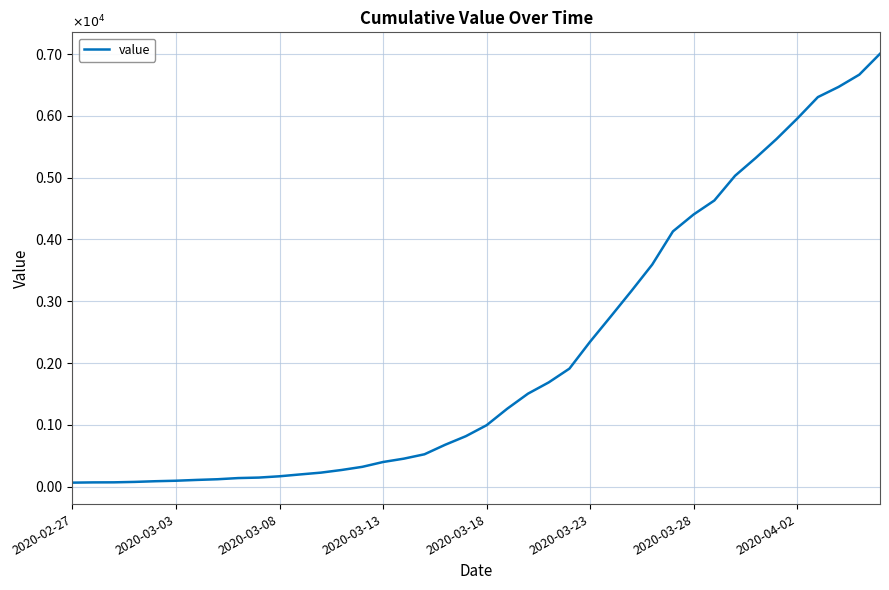

Is this an area chart (filled region under the line)?

No